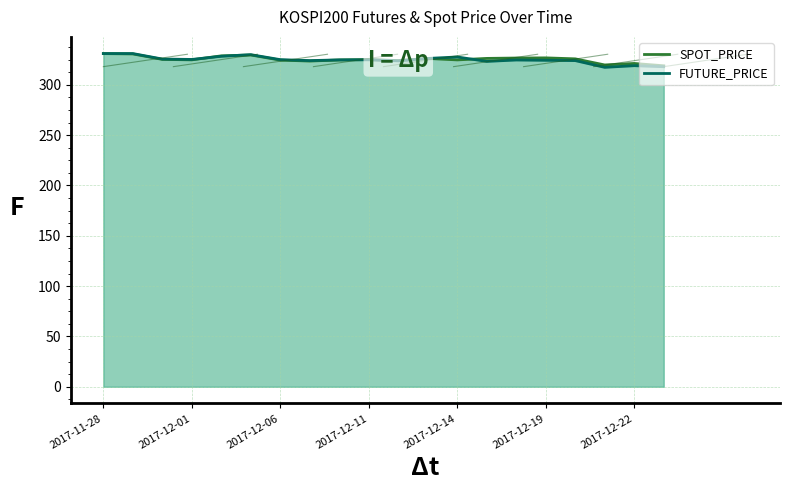

List the series in order of their overall mean, highest first.

SPOT_PRICE, FUTURE_PRICE